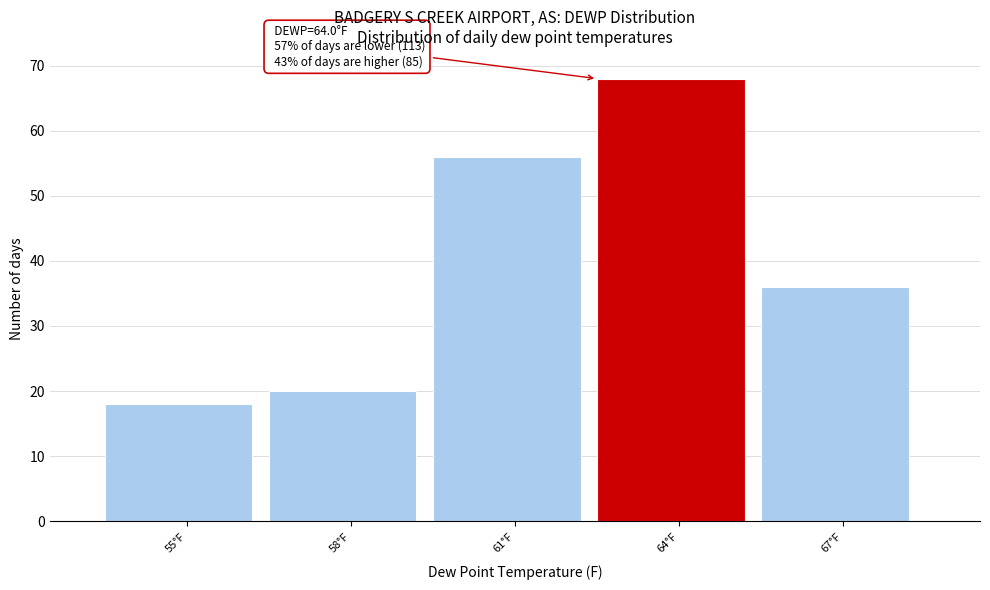

Reading right to left, extract all data points from this chart.

36	68	56	20	18